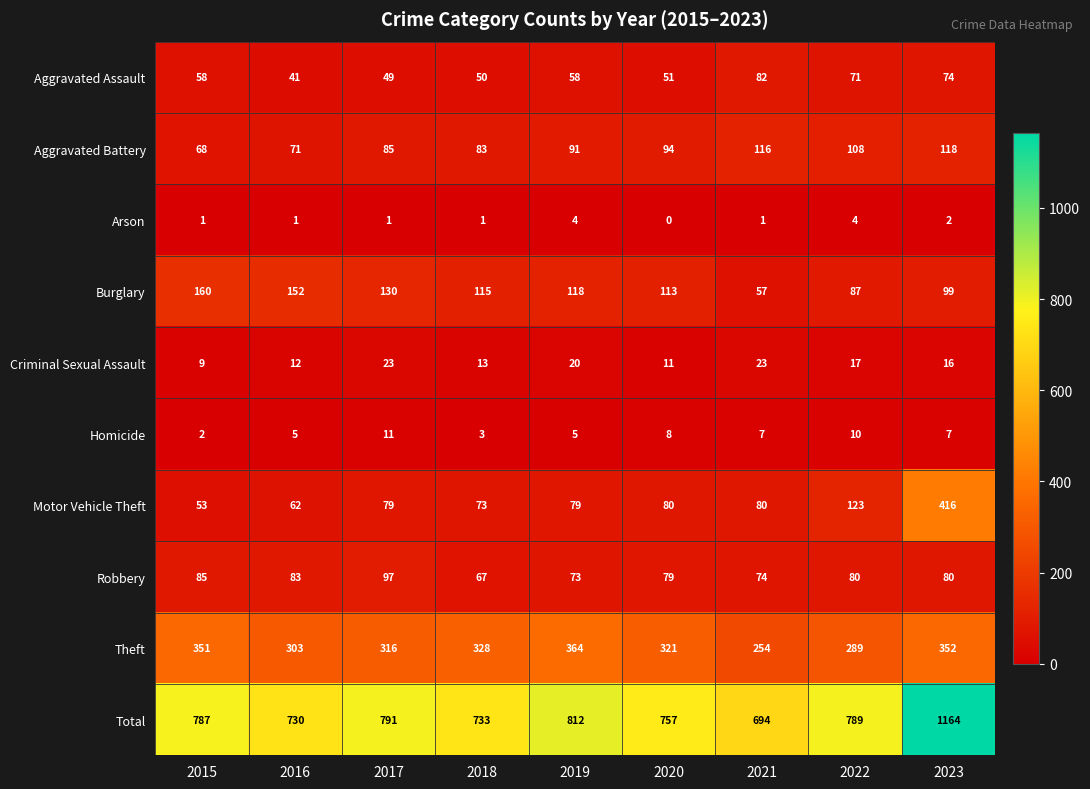

At which category is the sum across all series the highest?

2023